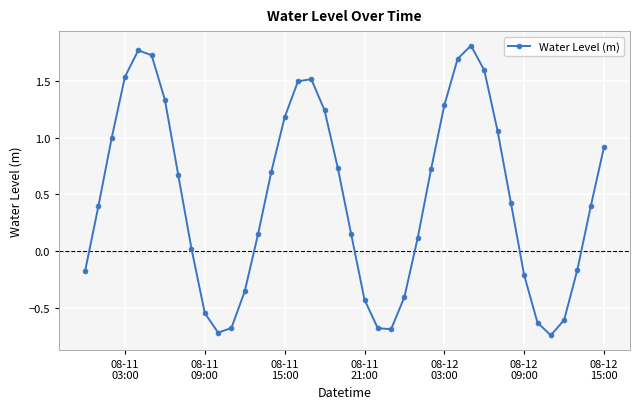

How many lines are shown in the chart?

1